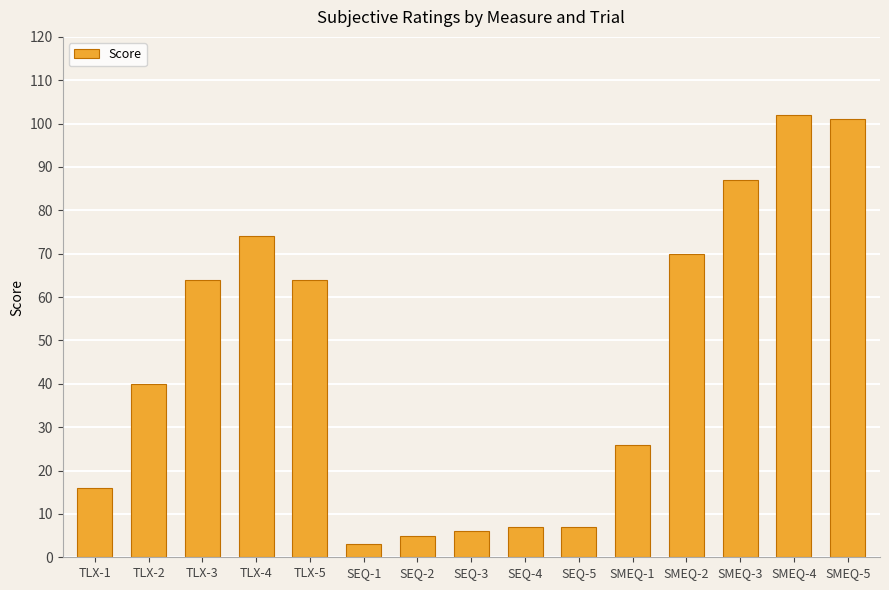

What is the approximate value at SMEQ-5?

101